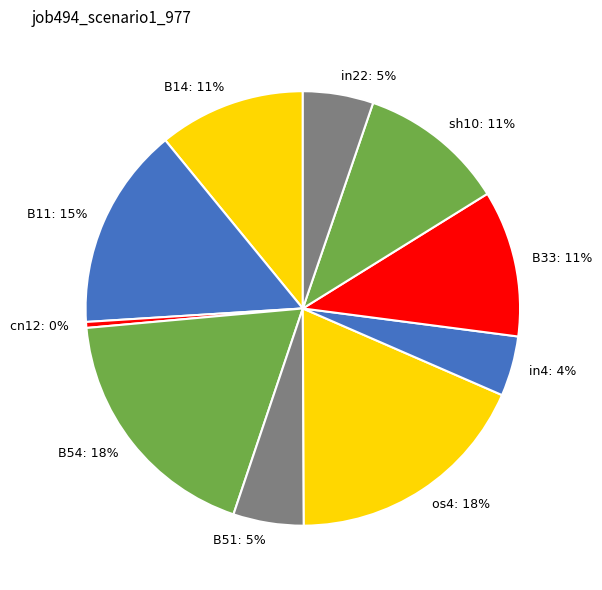

Is the sum of cn12 and in22 greater than half?

No